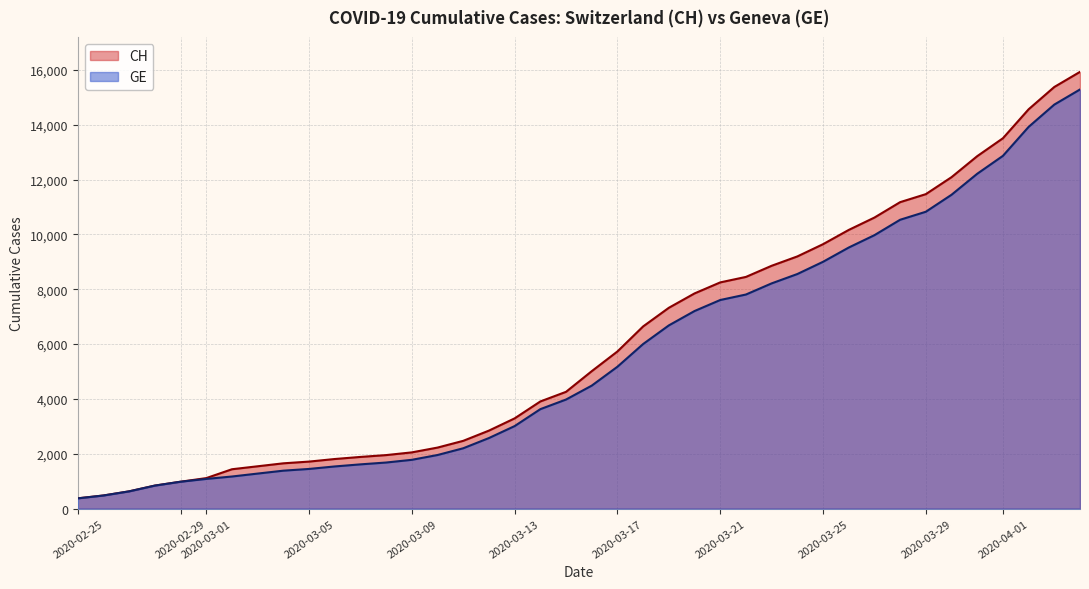

What is the difference between the maximum and minimum values in the CH series?

15551